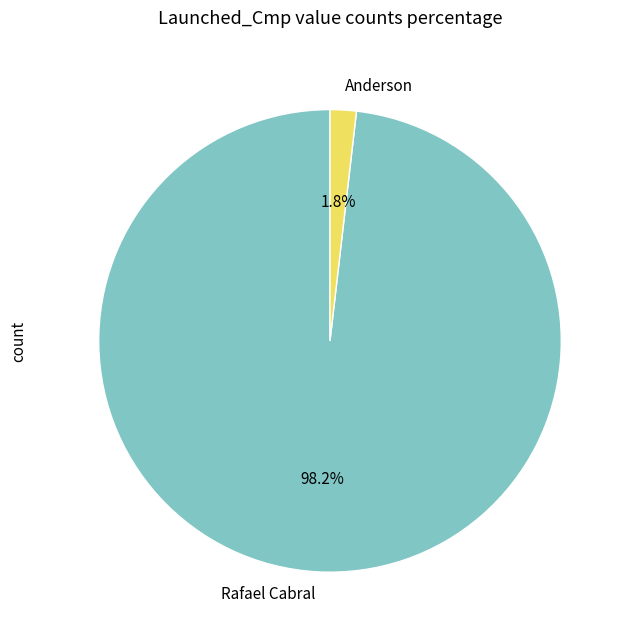

True or false: Rafael Cabral accounts for 98% of the total.

True